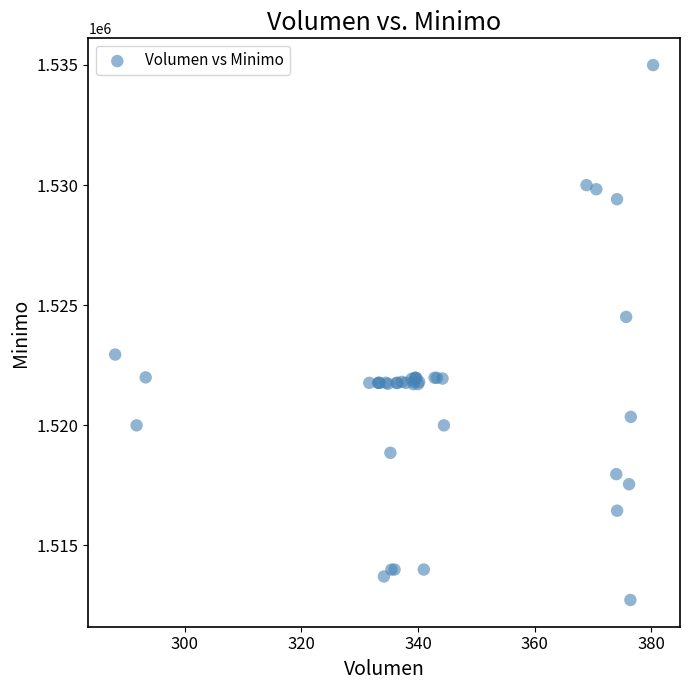

What Y value in the scatter plot is closest to 1523862?

1524513